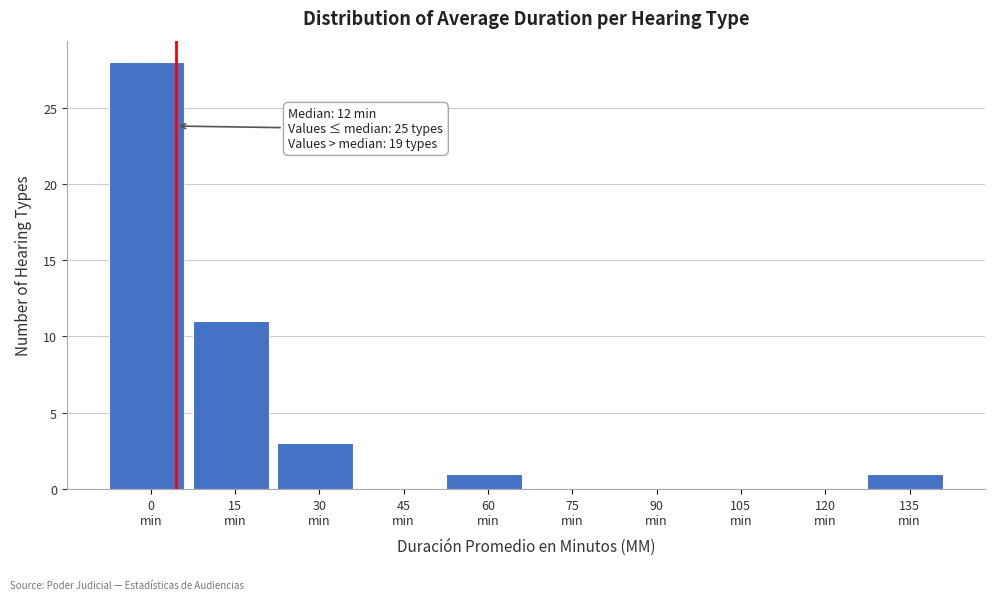

What is the sum of all values?

44